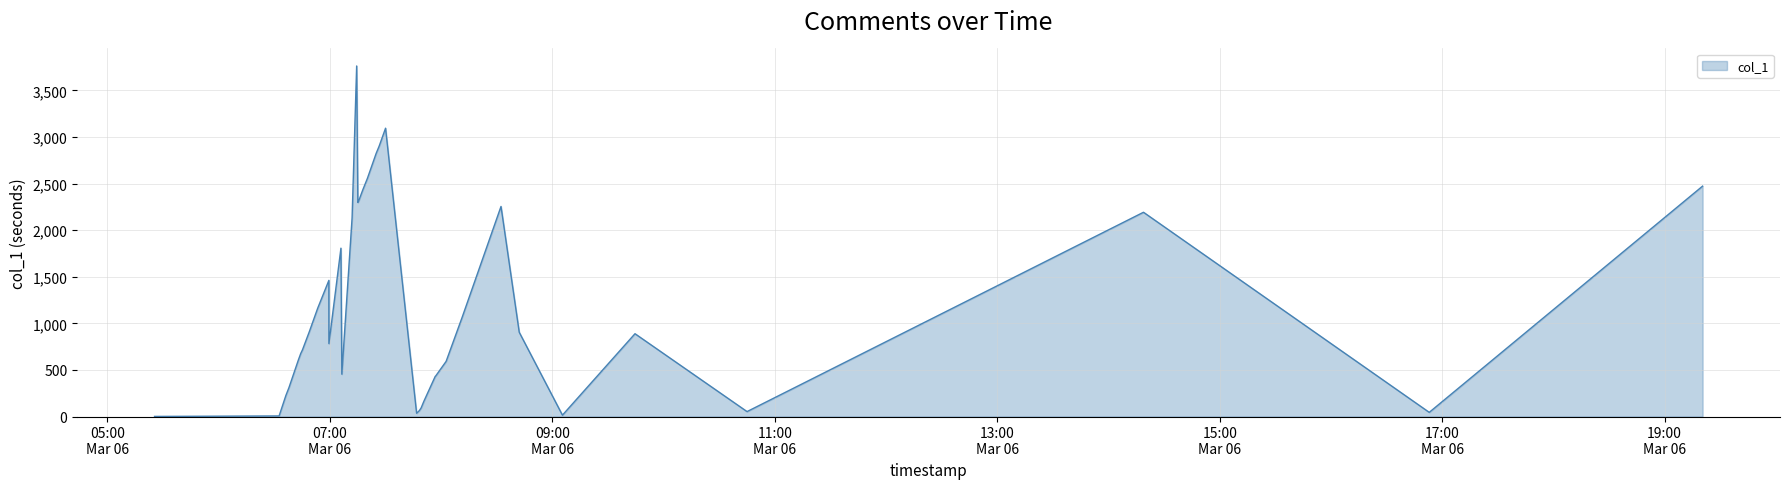

What is the difference between the maximum and minimum values?

3761.9